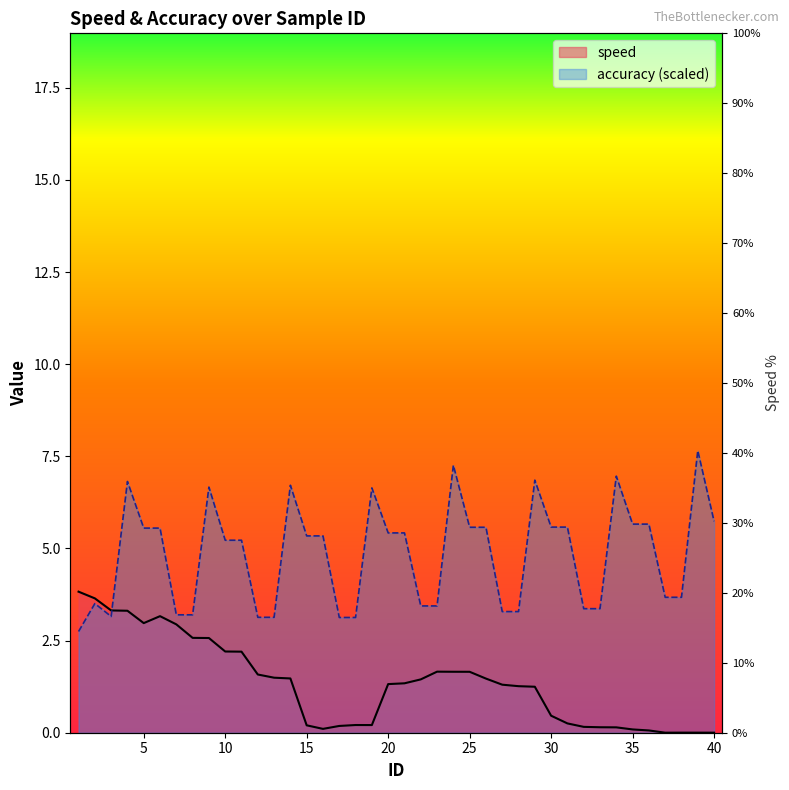

True or false: the data has more than 0 interior local peaks.

True